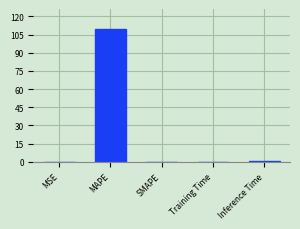

What is the sum of all values?

110.9